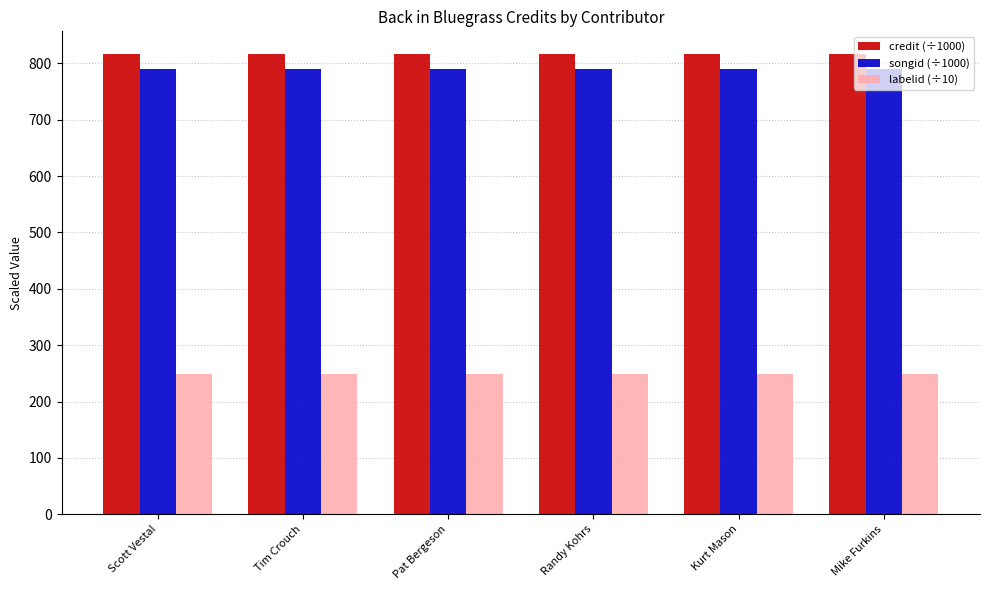

What is the difference between the highest and lowest values at Scott Vestal?

567.6